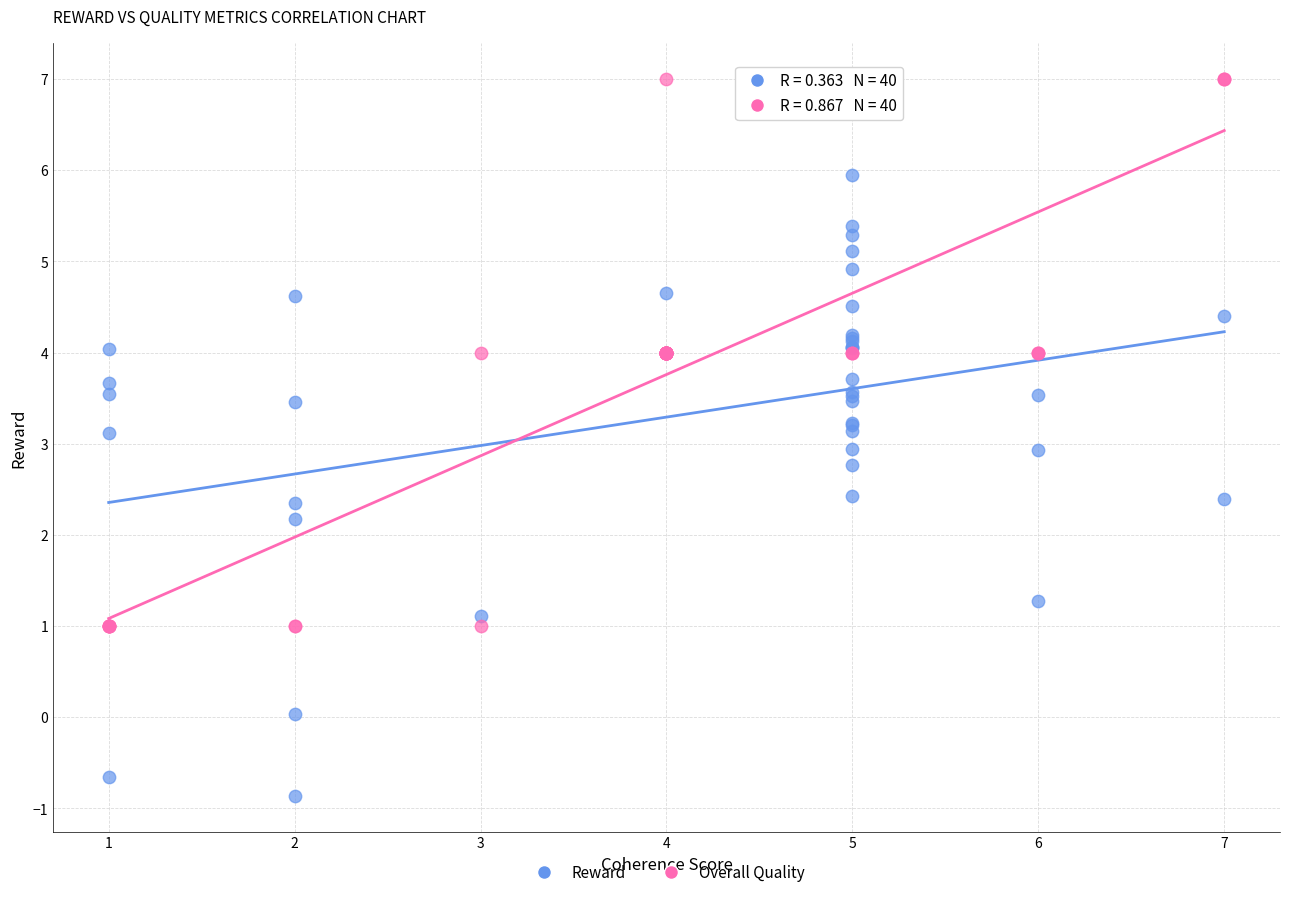

Which series has the largest Y range (max minus min)?

Reward